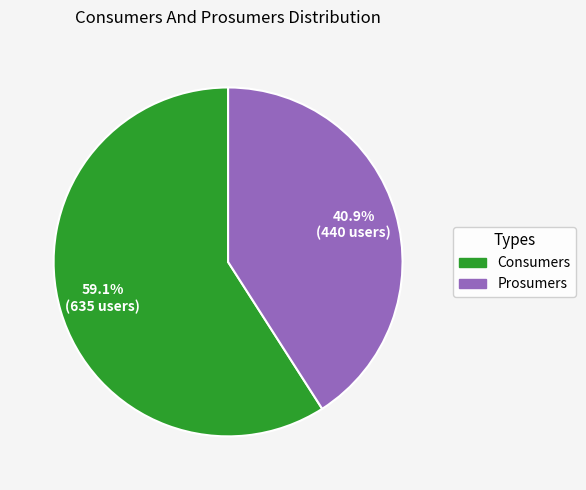

Which category has the smallest portion of the pie?

Prosumers